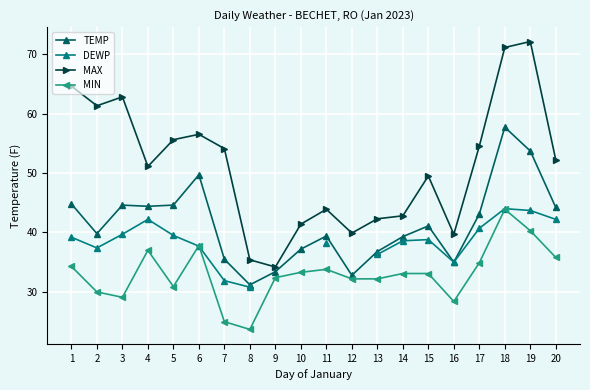

At which category does DEWP reach its first local peak?

4